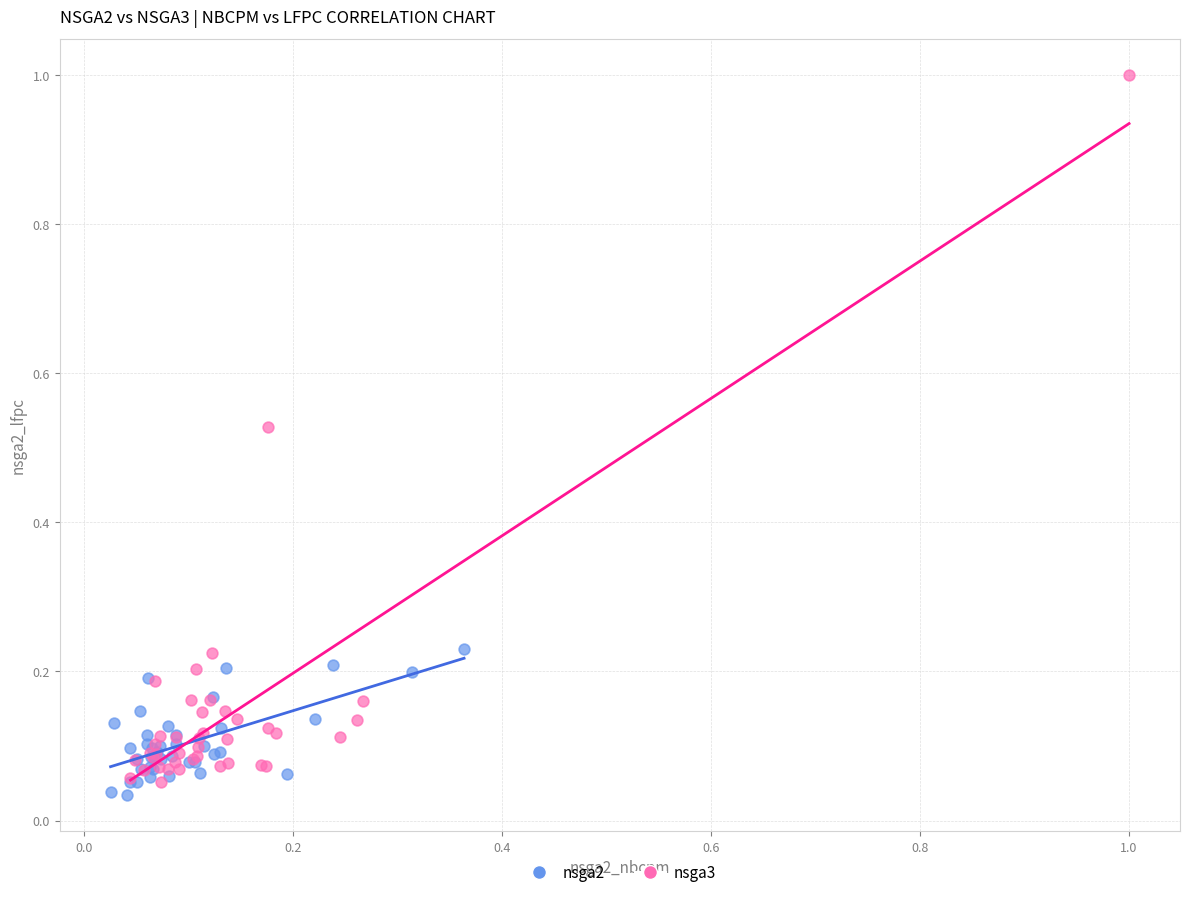

Which series reaches the minimum Y coordinate?

nsga2